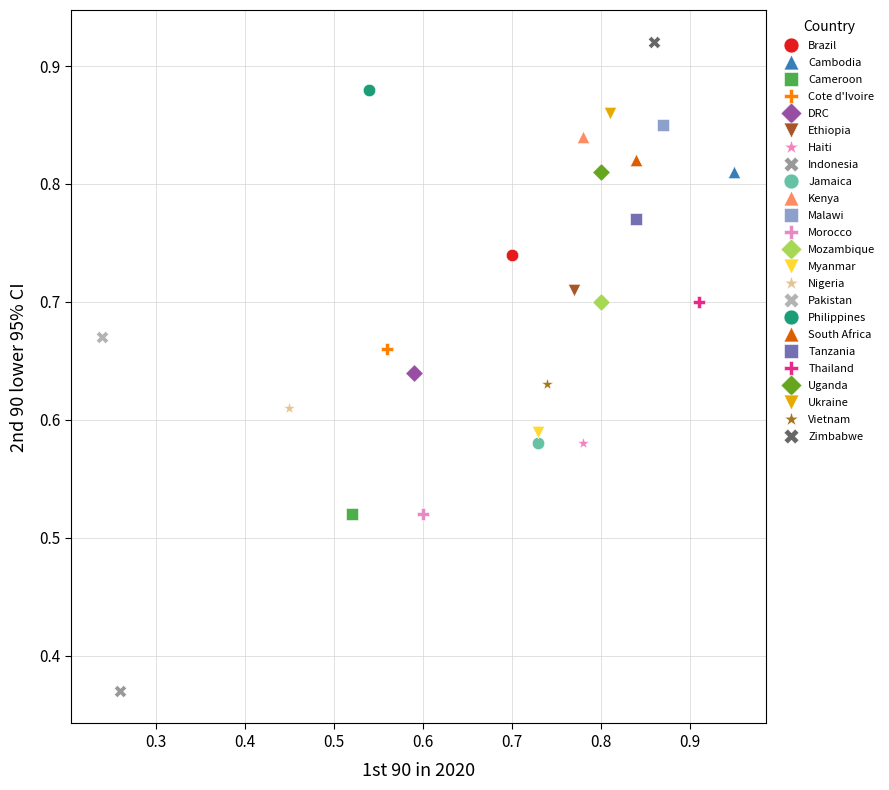

Which series contains the highest Y value?

Zimbabwe